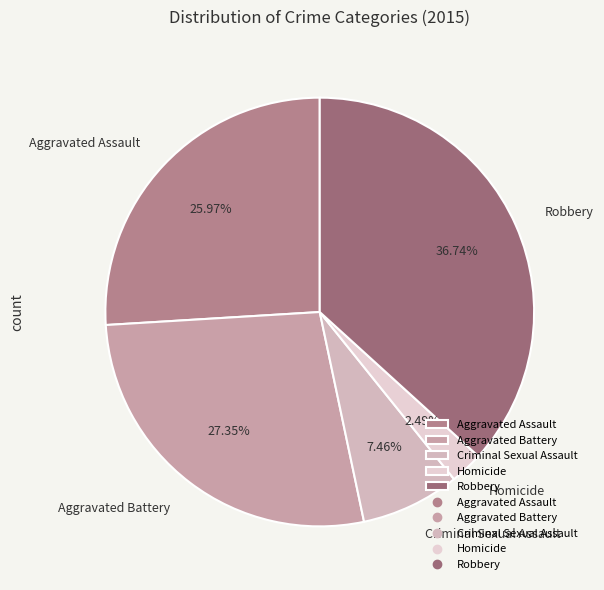

What percentage is the Robbery slice, to the nearest percent?

37%